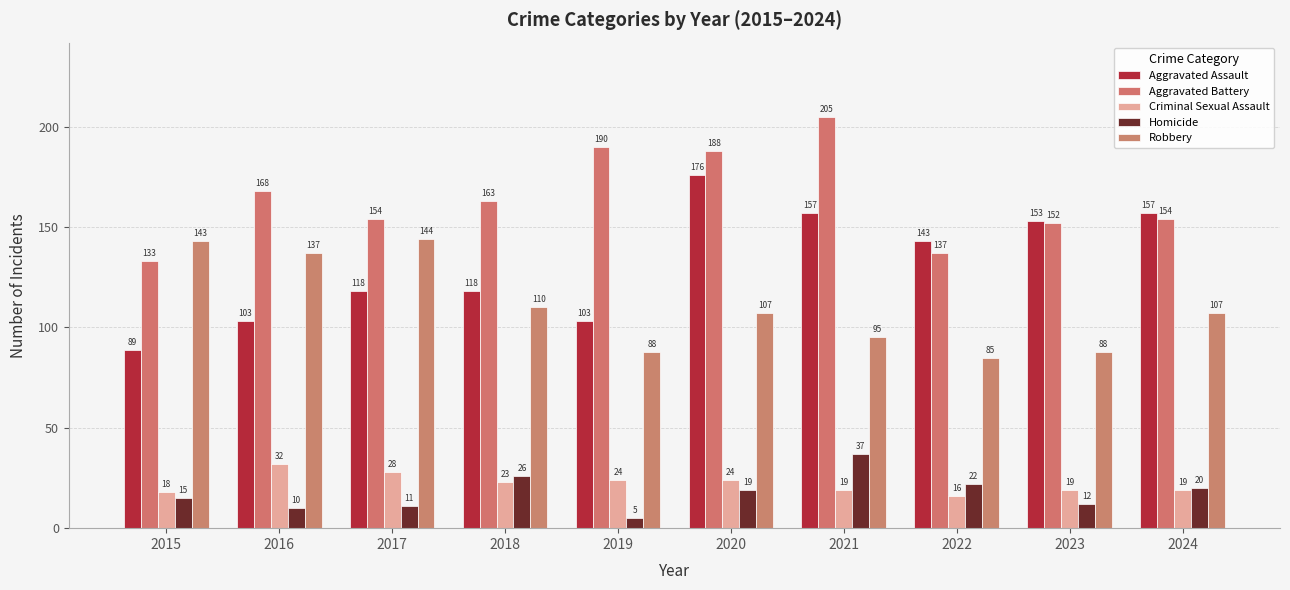

Is it true that Homicide equals 15 at 2015?

True